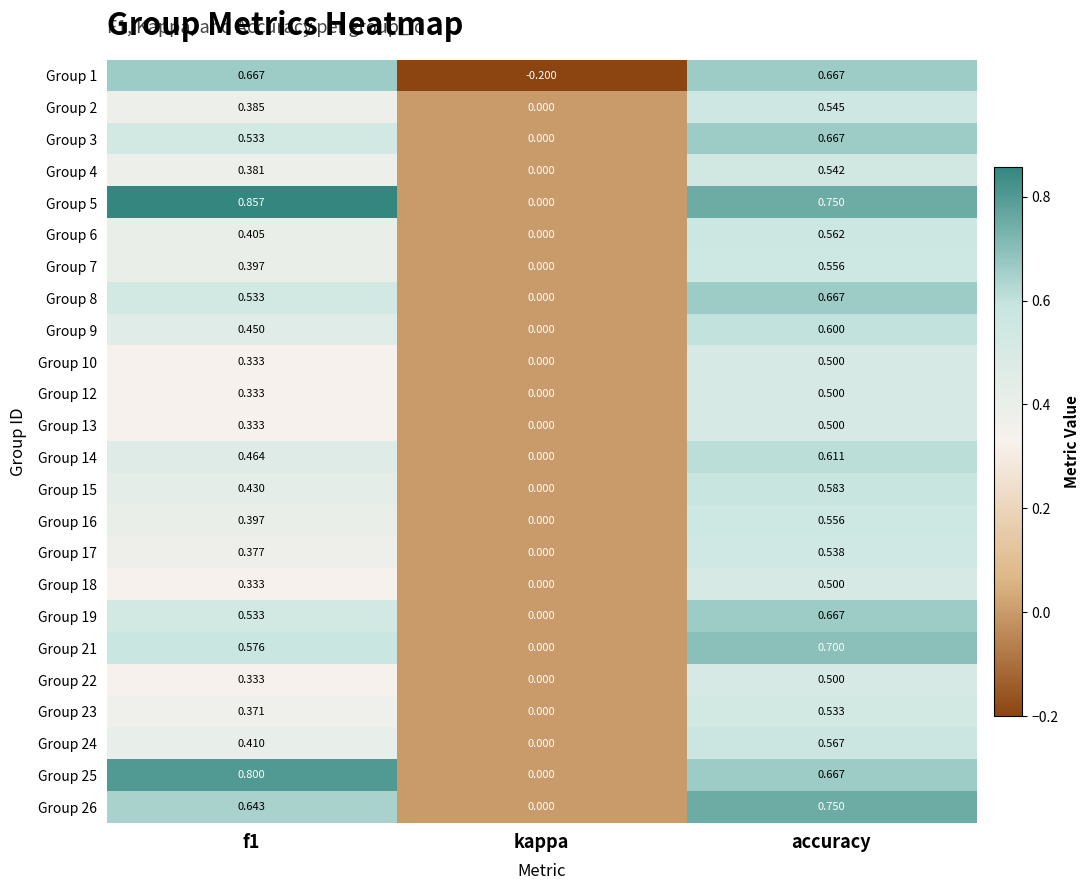

At which label is Group 3 closest to 0?

kappa